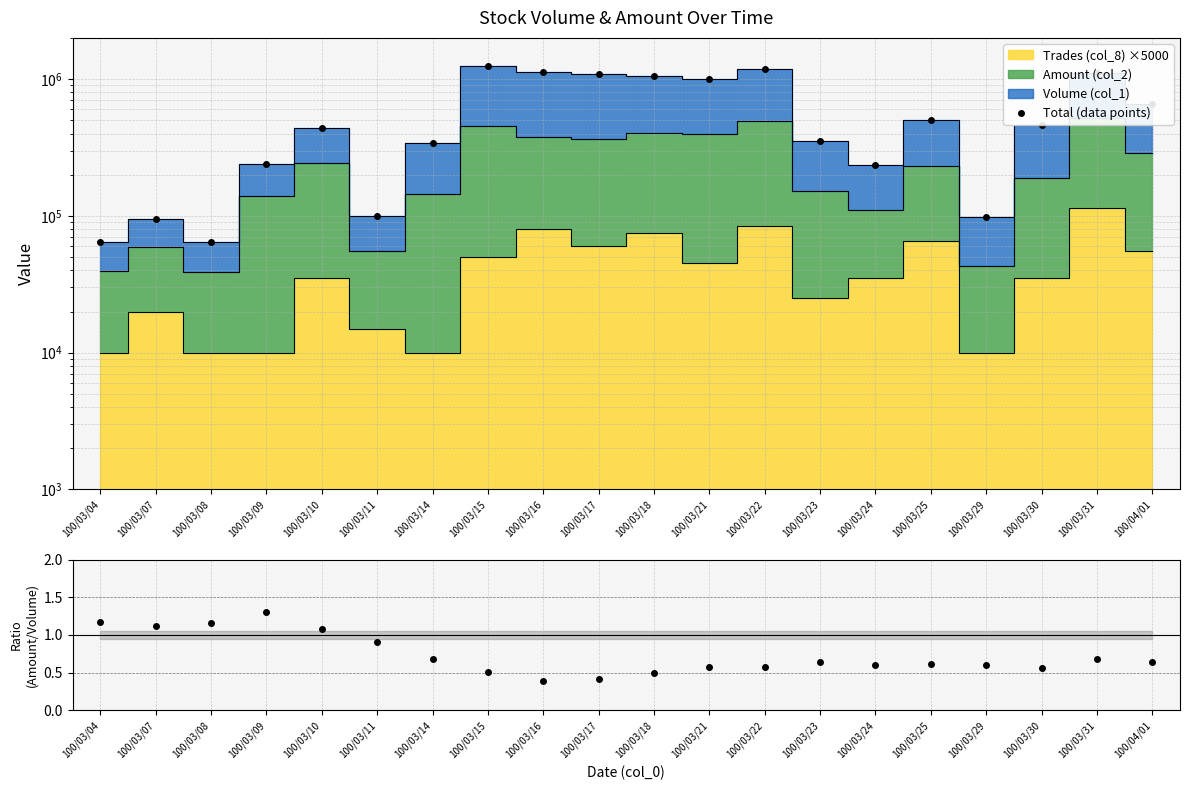

At which label is Total (data points) closest to 655990?

100/04/01